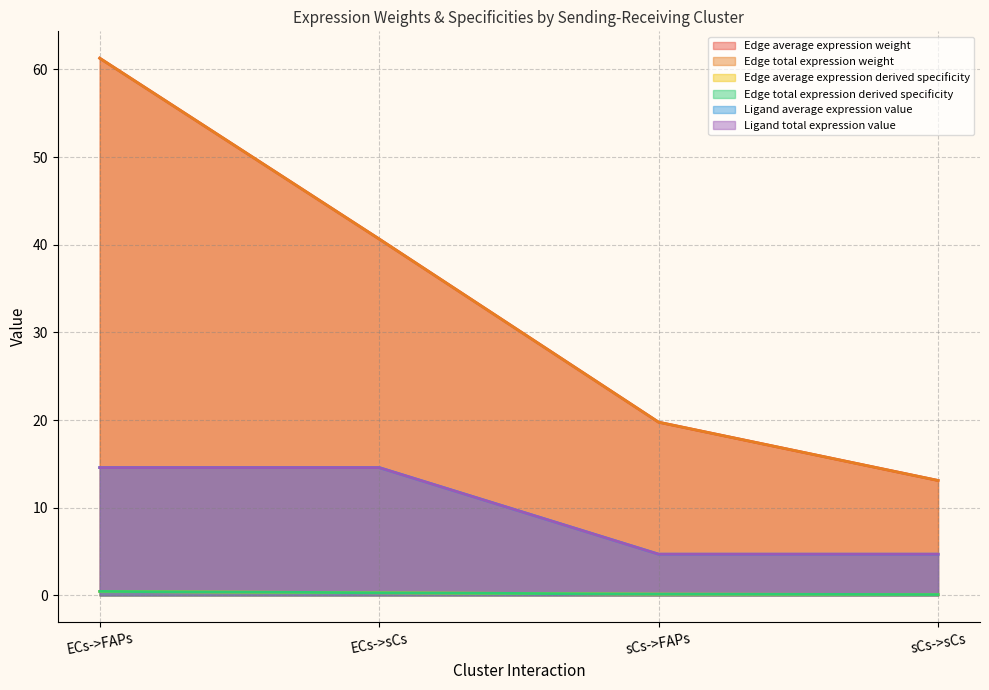

What is the sum of all Edge total expression derived specificity values?

1.0